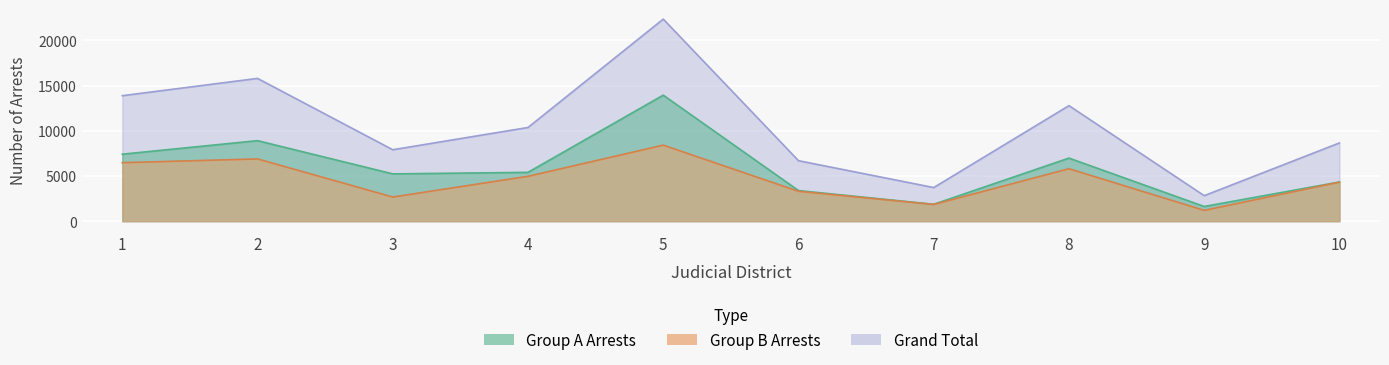

True or false: Group B Arrests and Grand Total intersect in this chart.

False